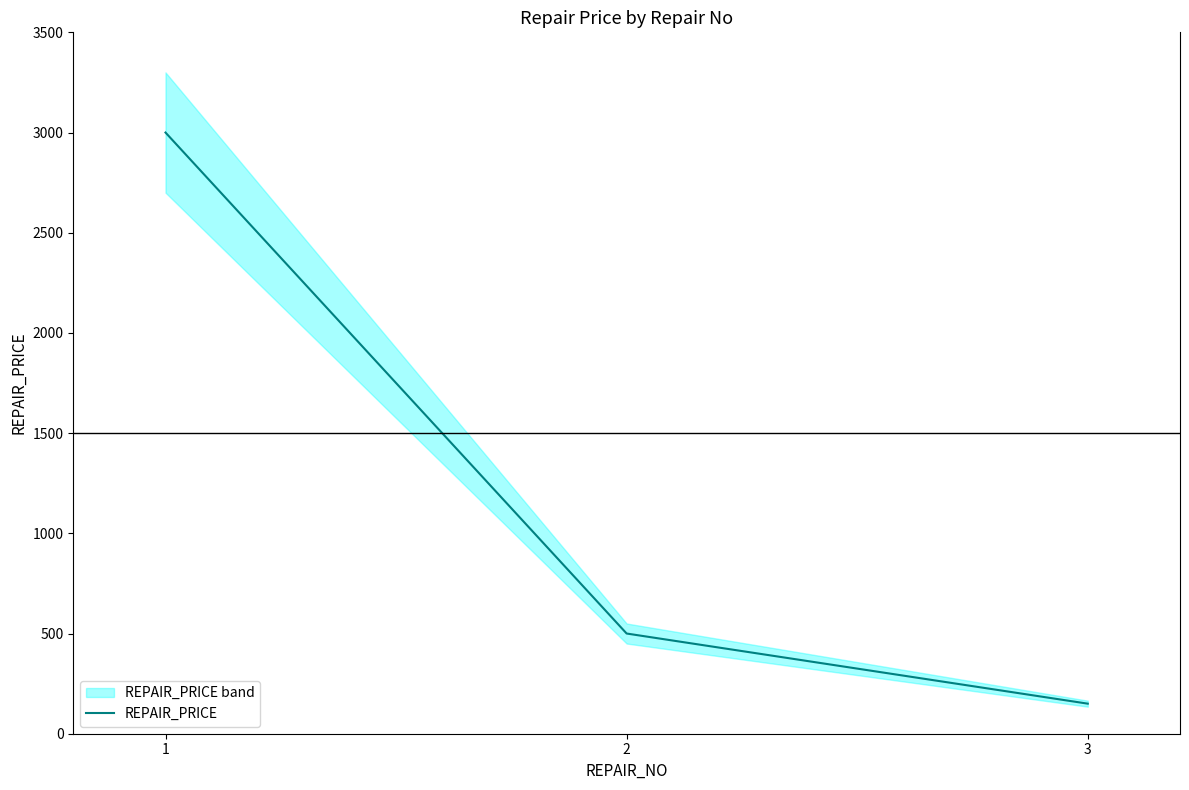

What is the difference between the second highest and minimum values?

350